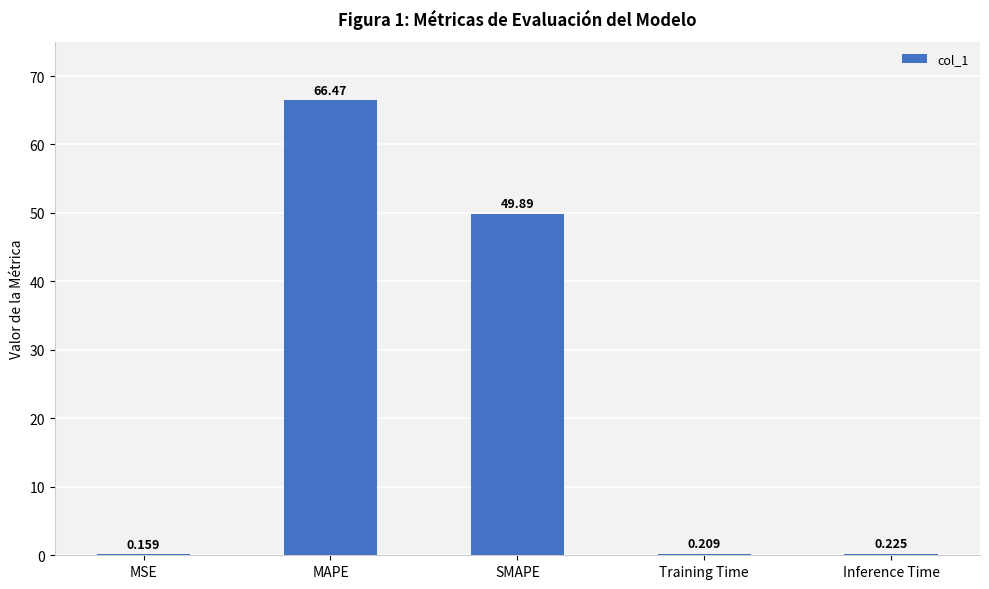

What is the approximate value at MAPE?

66.5